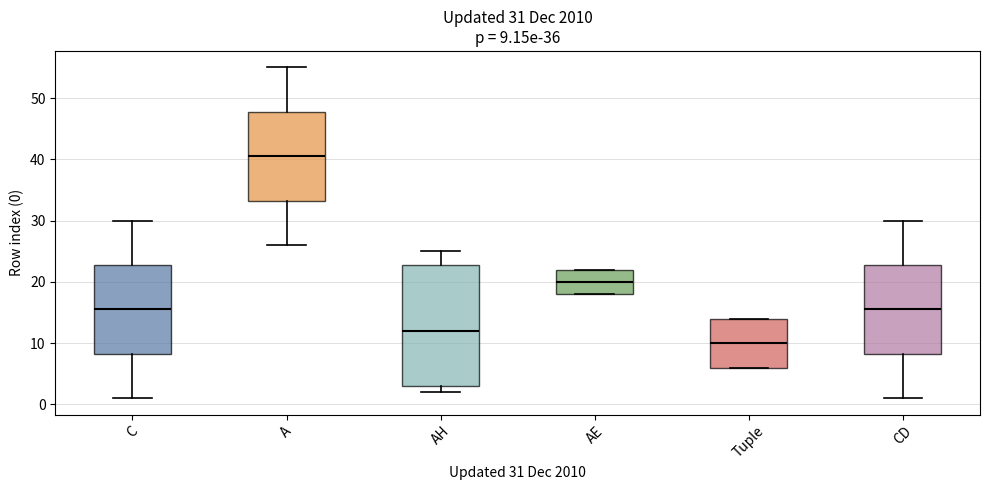

Which box is the tallest, from its lower edge to its upper edge?

AH